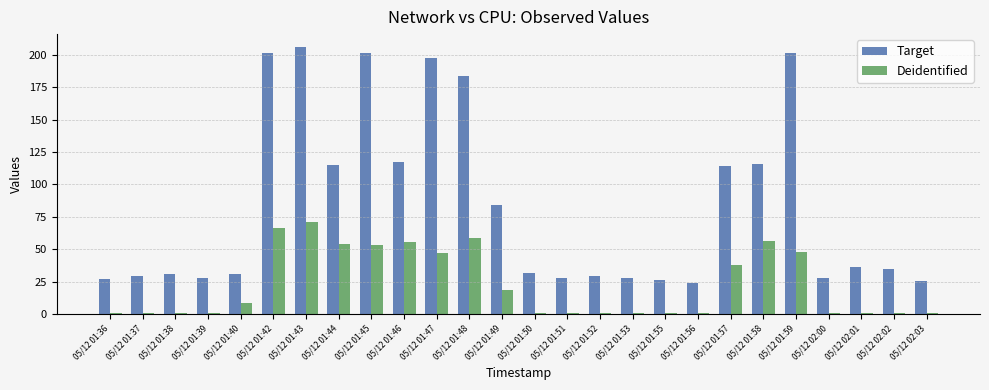

At which label does Deidentified reach its peak?

05/12 01:43